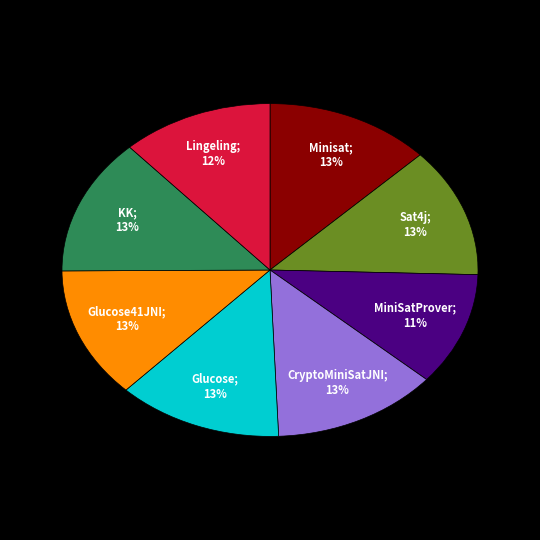

Does any single category account for the majority?

No